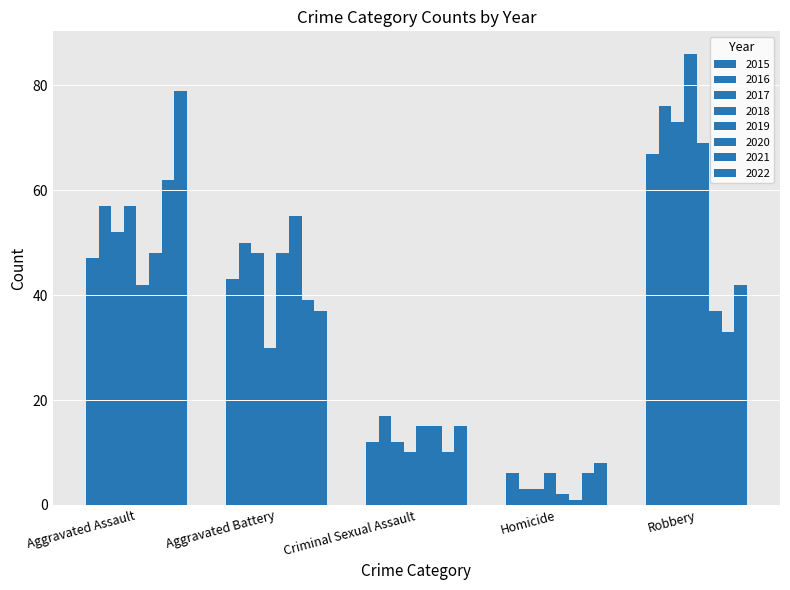

How many bars are there in each group?

8